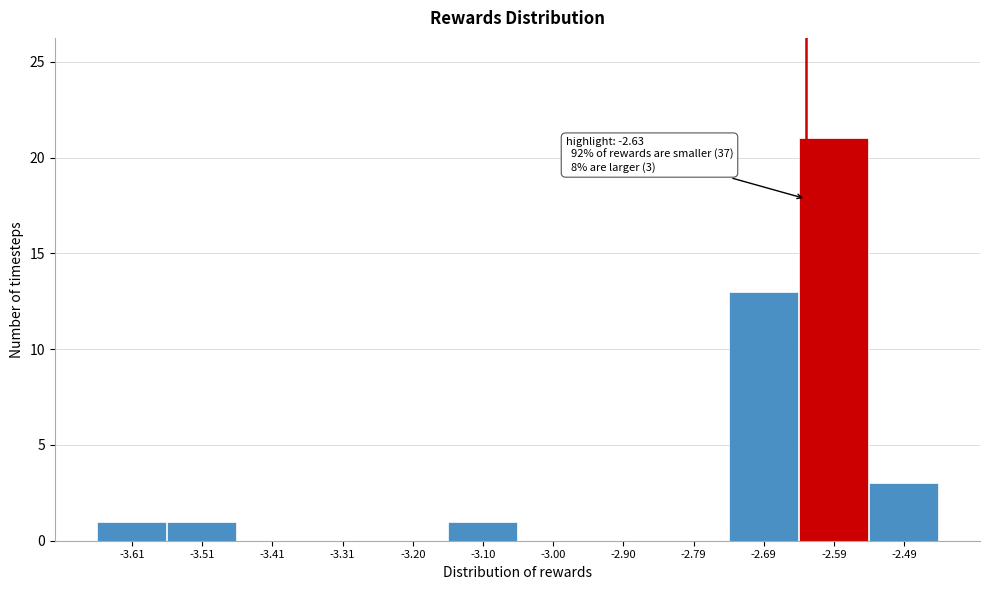

Which range on the x-axis has the tallest bar?

-2.64 to -2.54